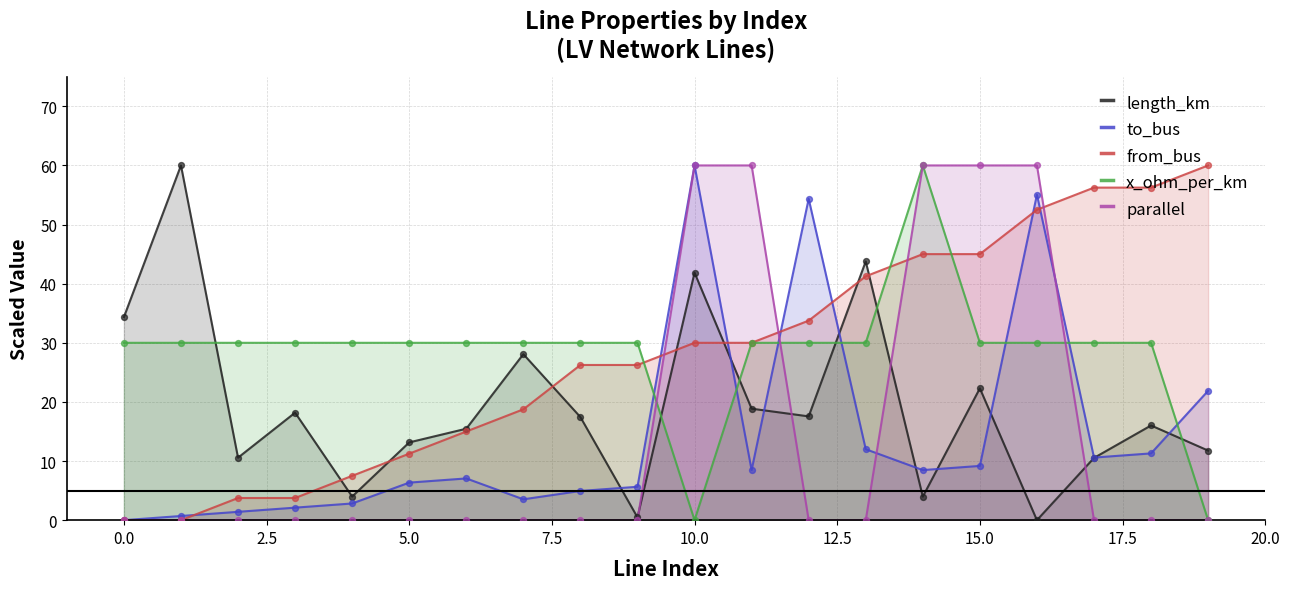

Which series contains the lowest Y value?

length_km